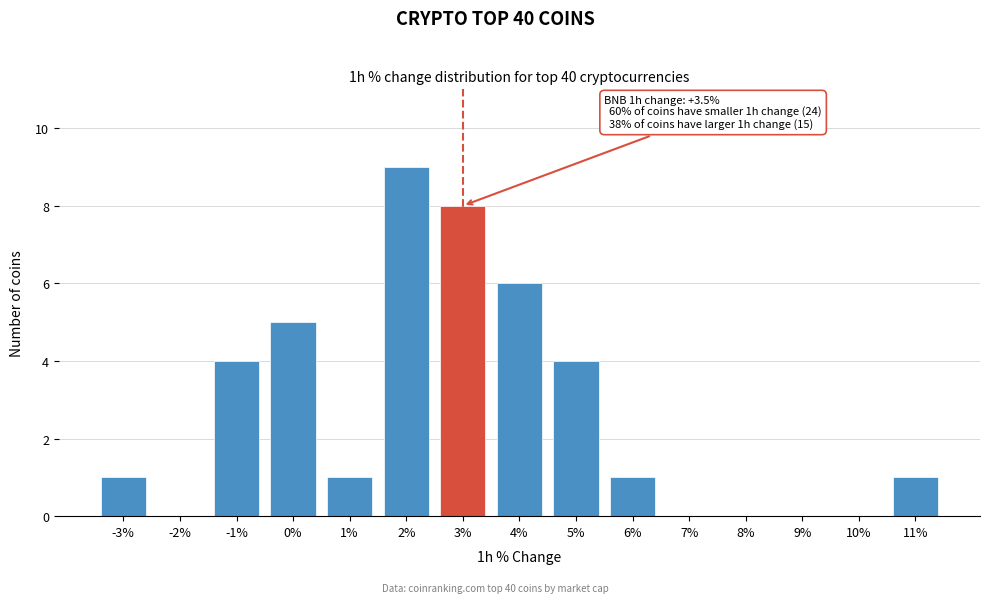

Reading left to right, transcribe all the data shown in this chart.

-3%=1	-2%=0	-1%=4	0%=5	1%=1	2%=9	3%=8	4%=6	5%=4	6%=1	7%=0	8%=0	9%=0	10%=0	11%=1